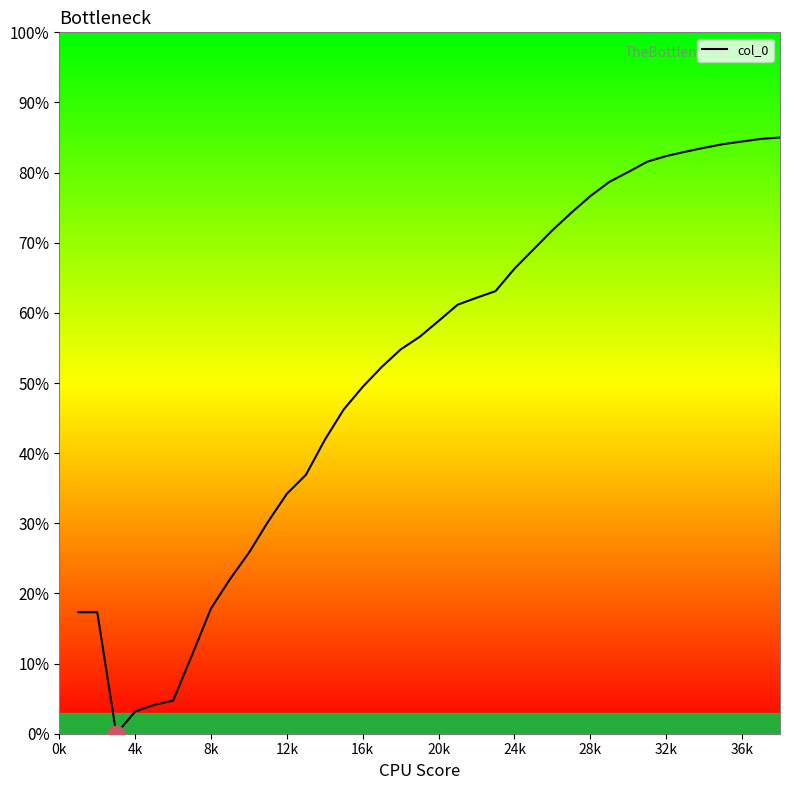

What is the difference between the maximum and minimum values?

85.0